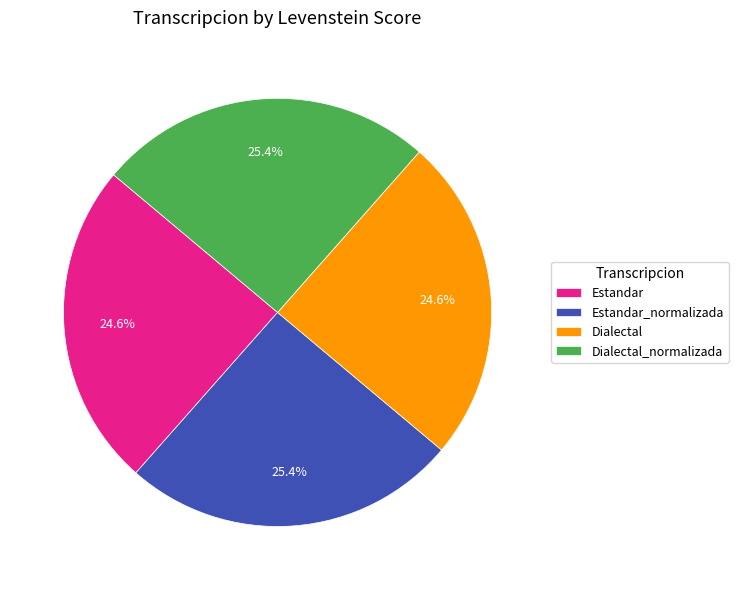

What percentage is the Dialectal_normalizada slice, to the nearest percent?

25%